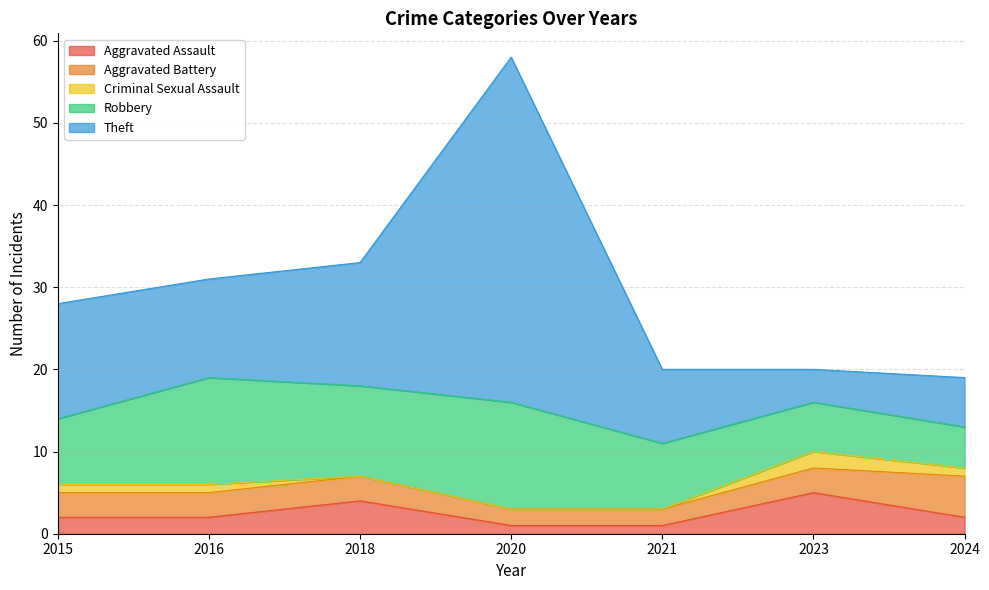

How many data points in Aggravated Assault are above 2?

2